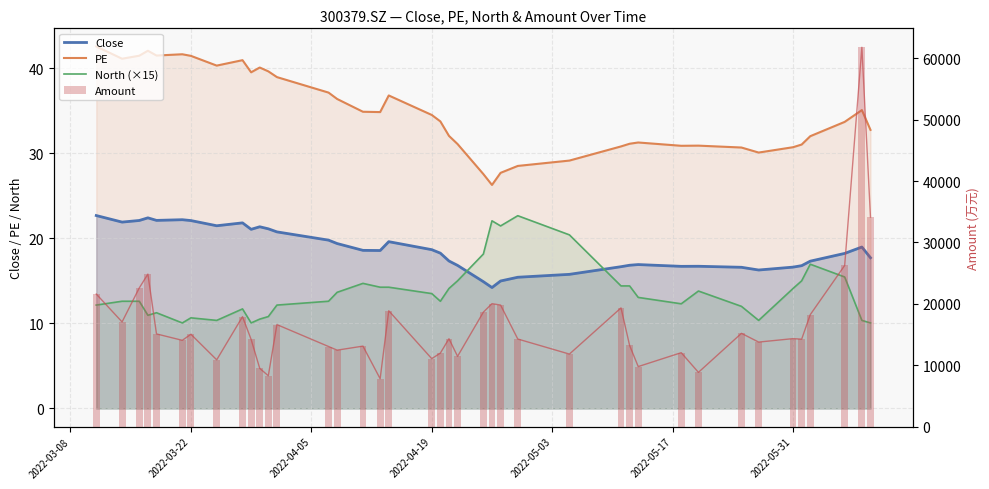

How many values in the North (×15) series are below 13?

20